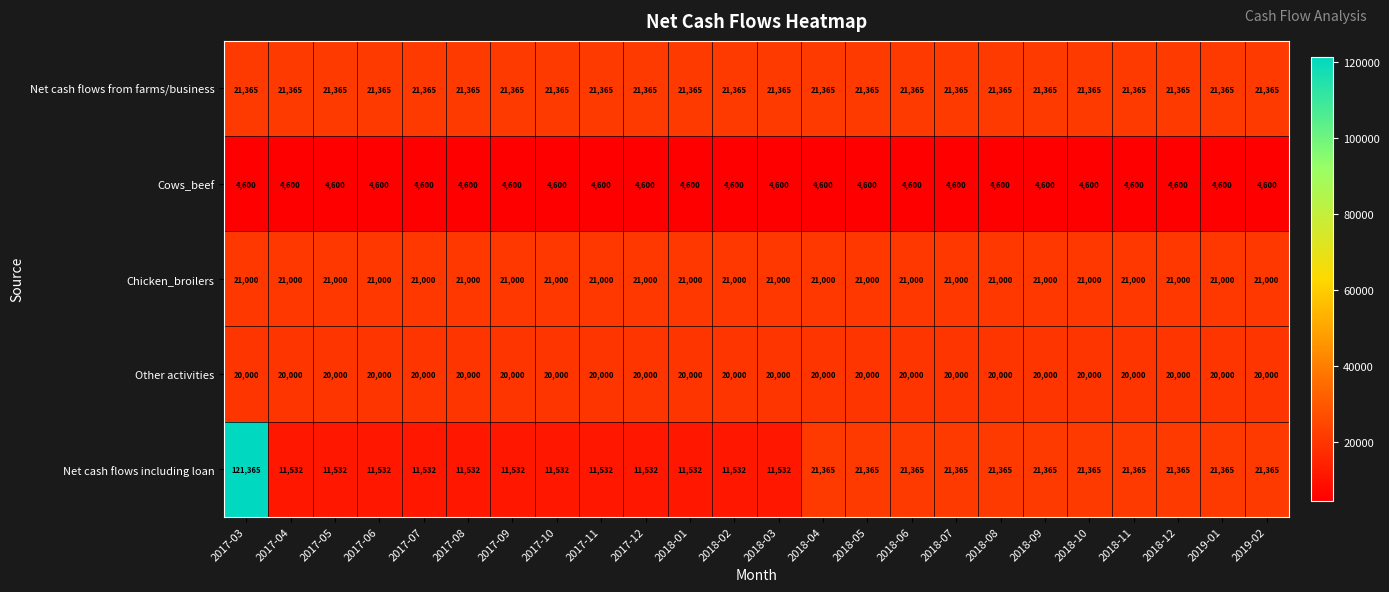

List the series in order of their peak value, lowest first.

Cows_beef, Other activities, Chicken_broilers, Net cash flows from farms/business, Net cash flows including loan